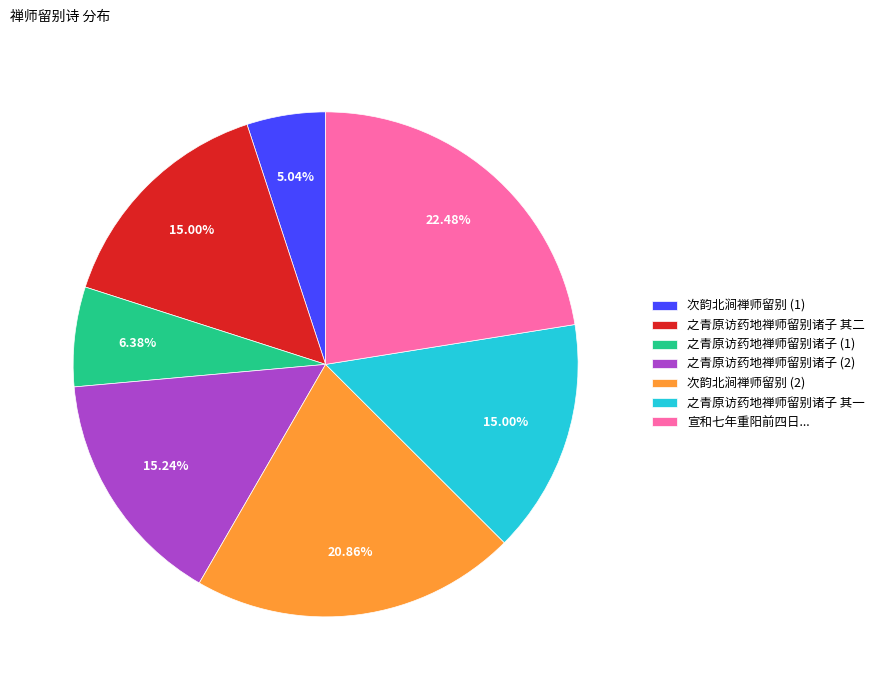

What is the ratio of the value at 之青原访药地禅师留别诸子 (1) to the value at 宣和七年重阳前四日...?

0.3